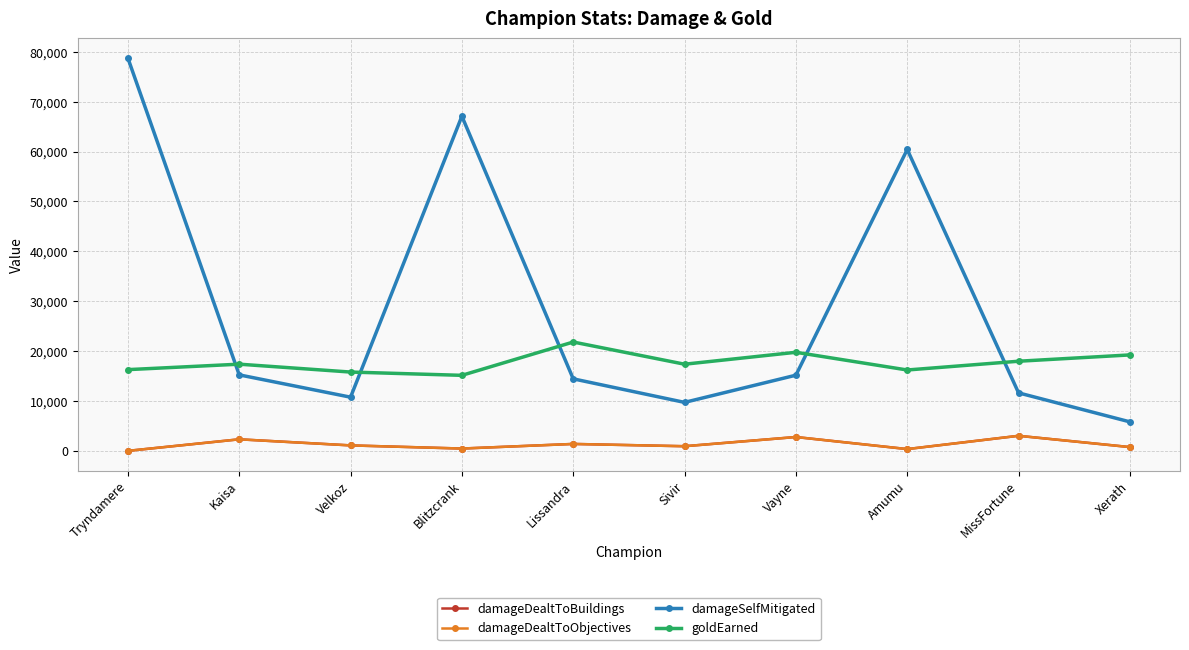

Does the chart have visible grid lines?

Yes